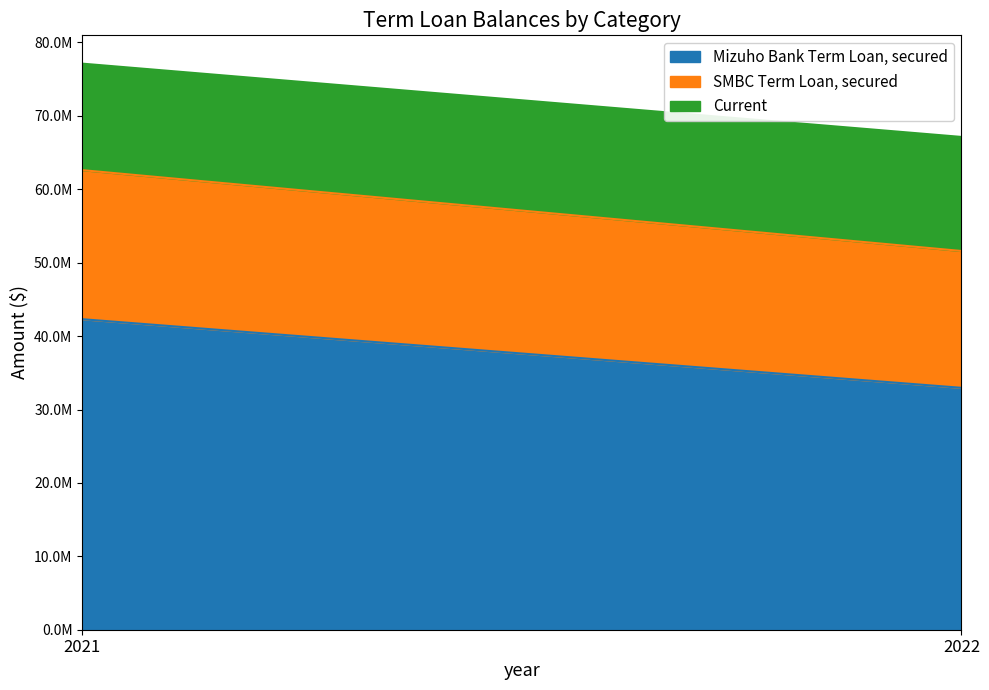

The value of Mizuho Bank Term Loan, secured at 2022 is 32953172. True or false?

True